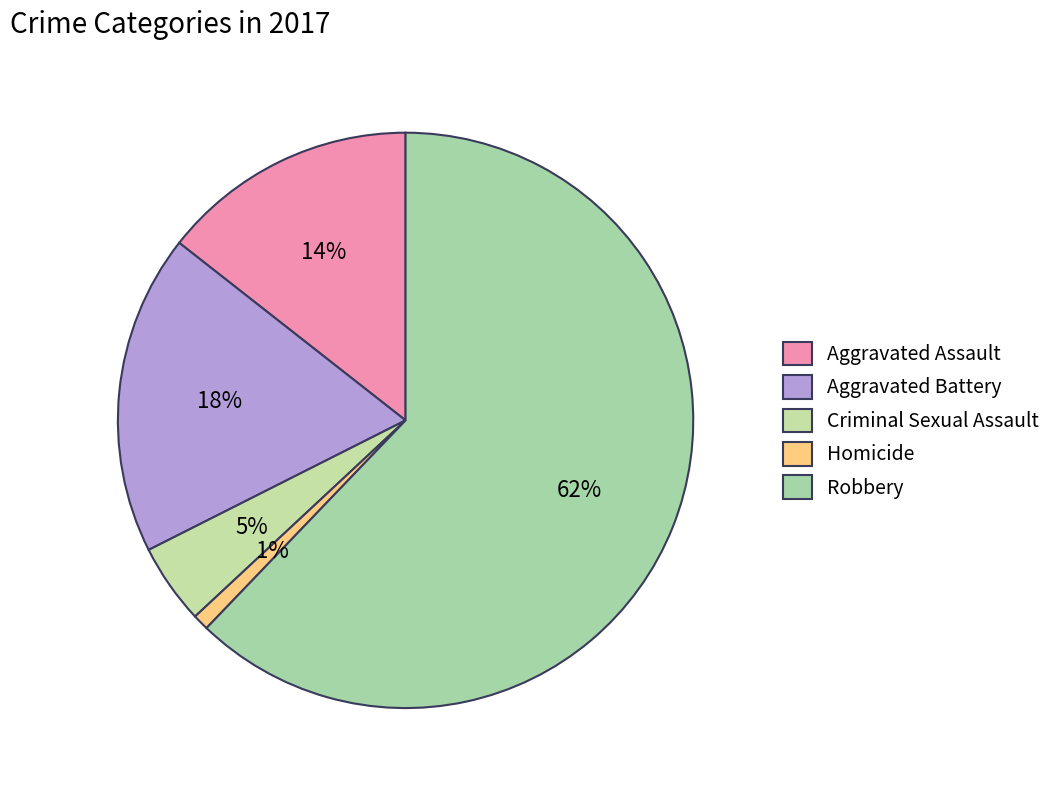

Is the sum of Homicide and Aggravated Assault greater than half?

No